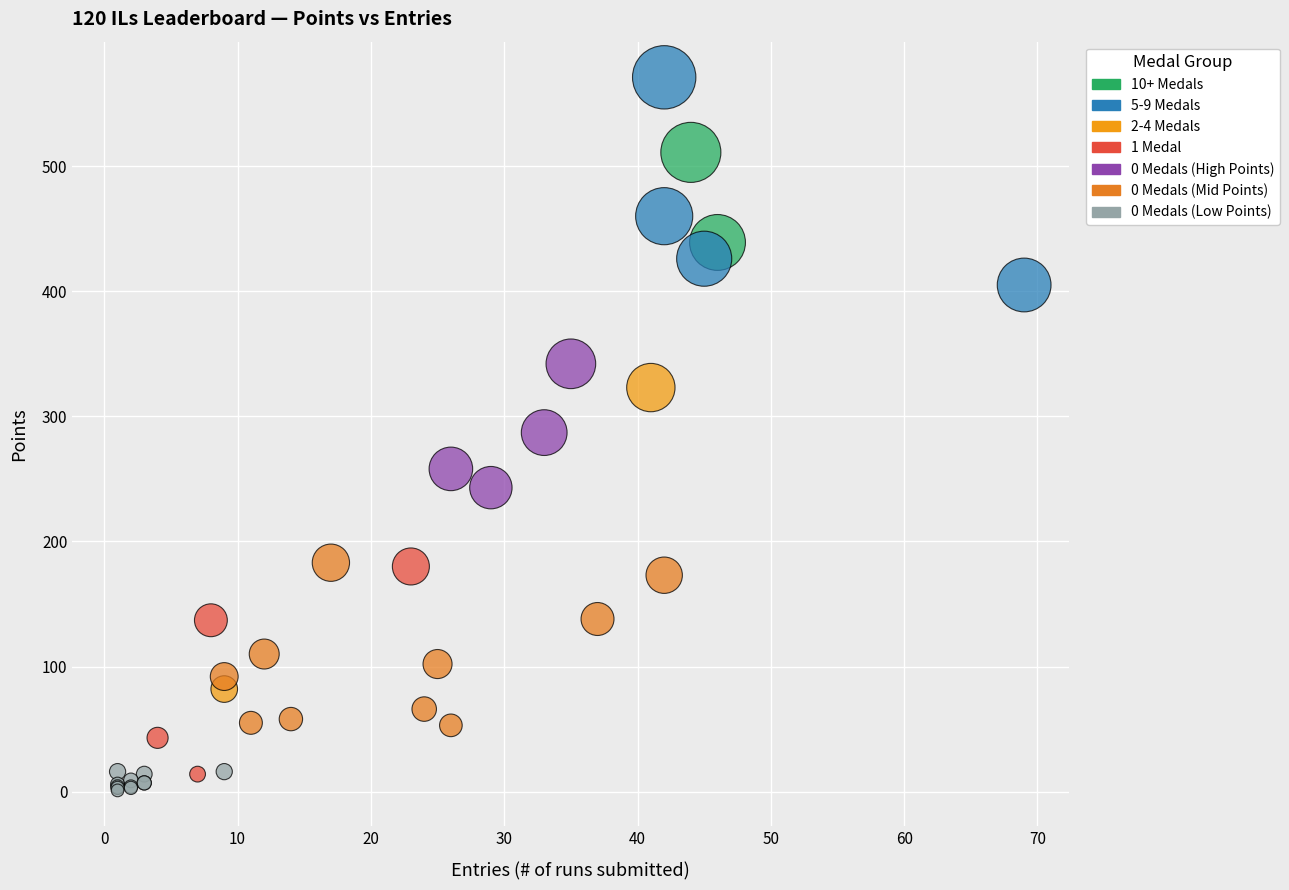

Which series reaches the minimum Y coordinate?

0 Medals (Low Points)